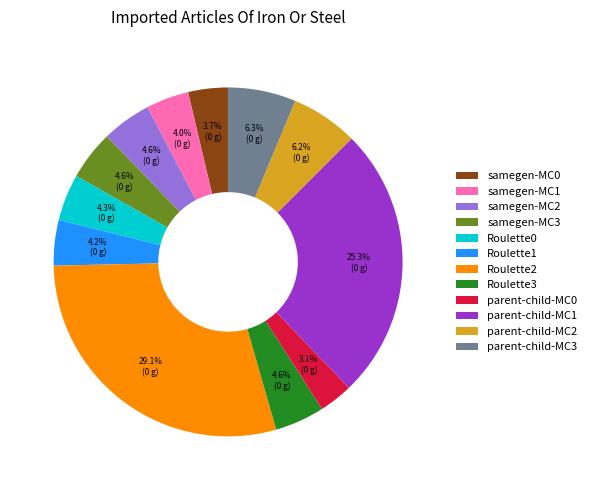

Combined, what portion of the pie is samegen-MC1 and Roulette1?

8.2%